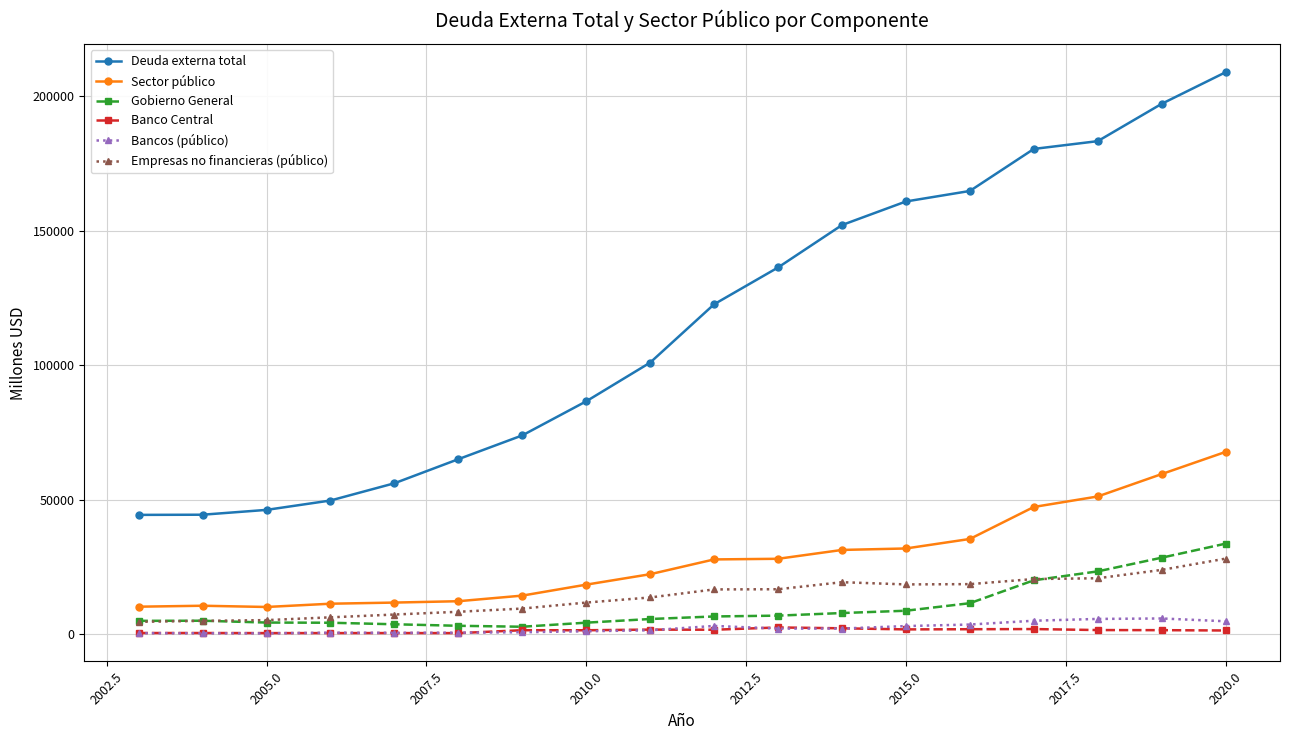

Which series has the largest range (max minus min)?

Deuda externa total